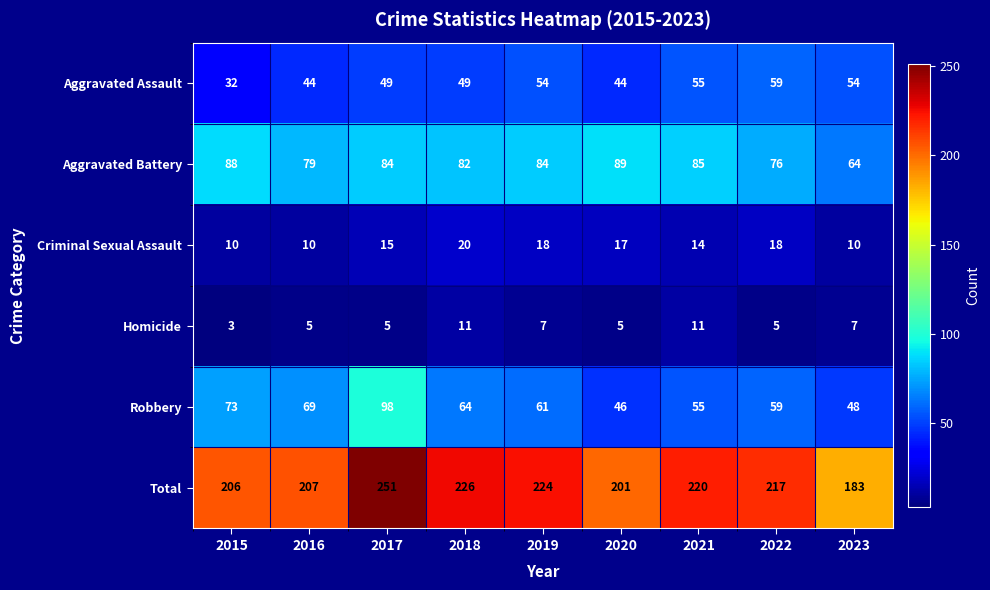

The value of Aggravated Assault at 2021 is 55. True or false?

True